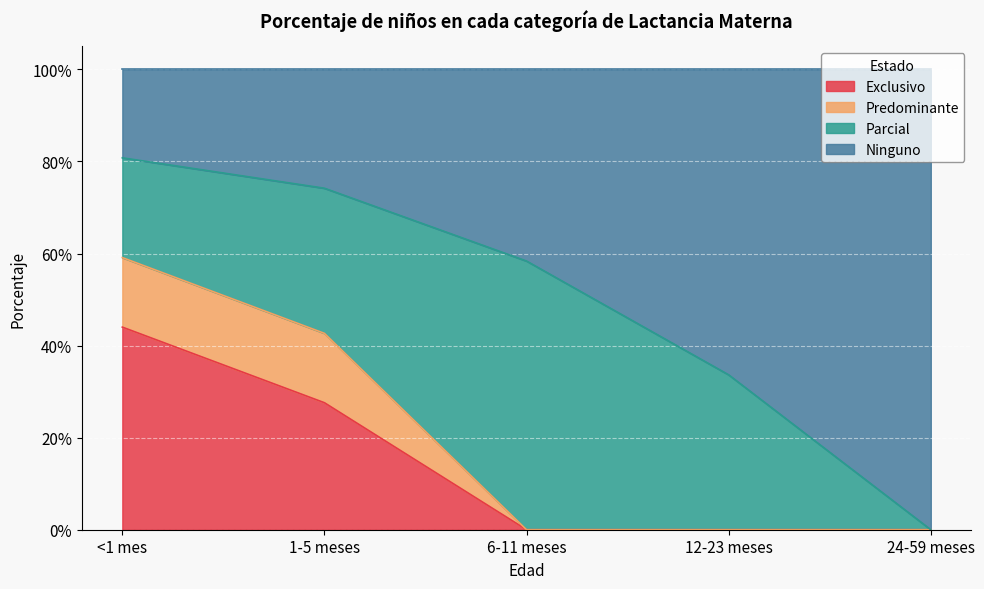

The value of Exclusivo at 1-5 meses is 0.1. True or false?

False